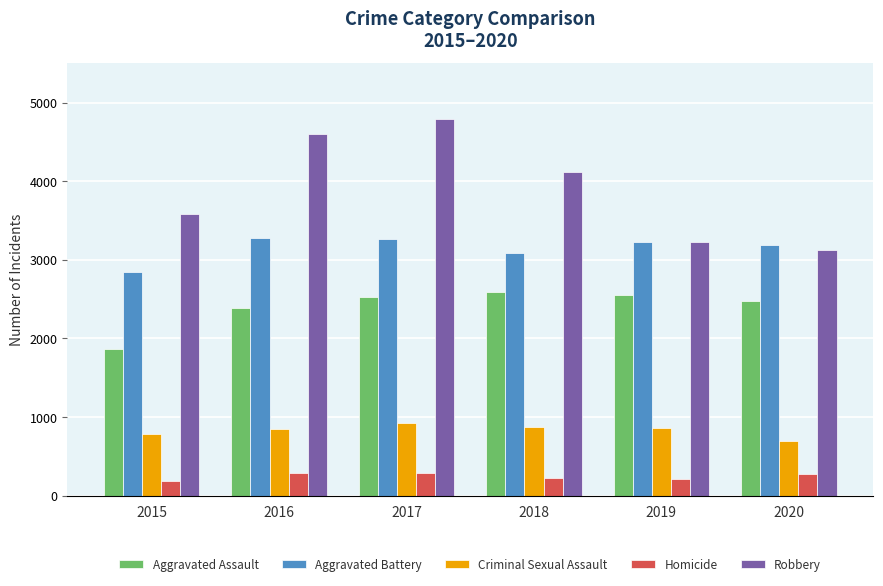

What is the sum of all Aggravated Assault values?

14399